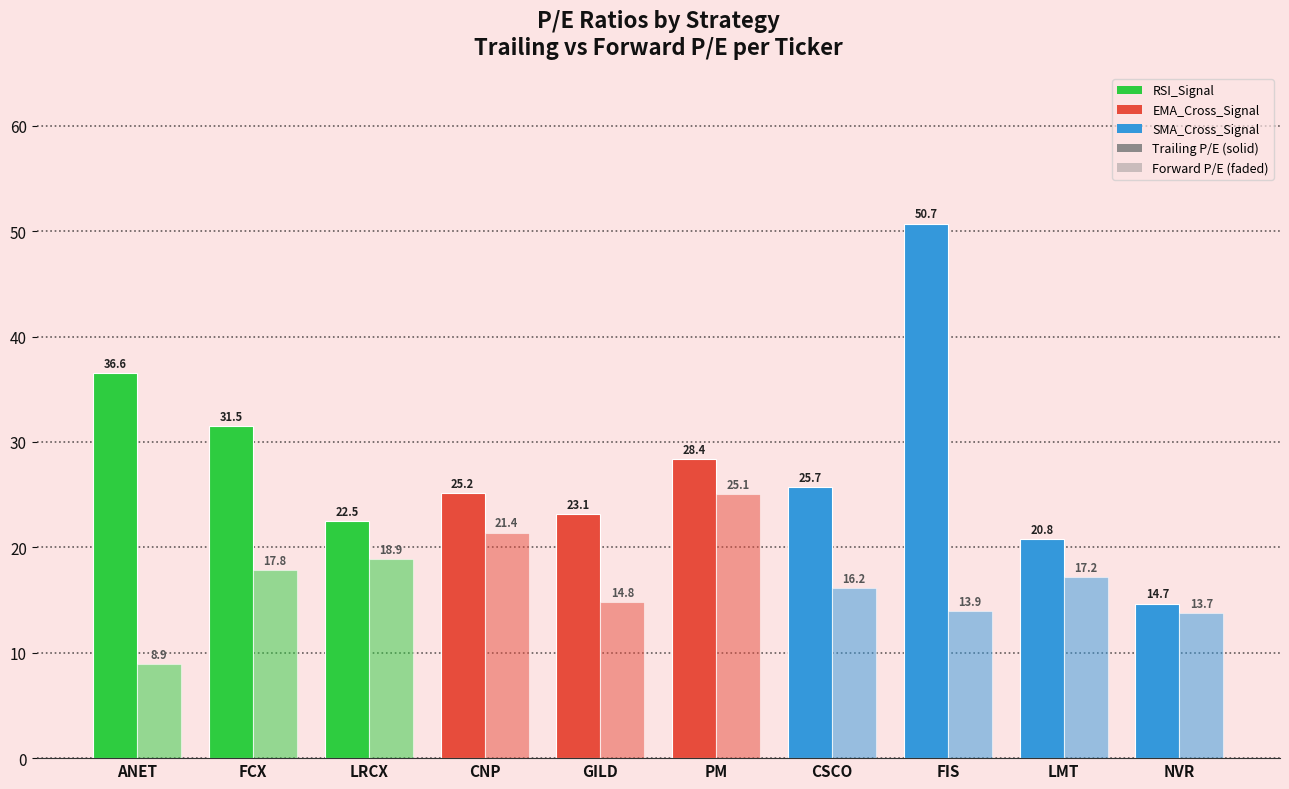

How many data points does each series have?

10